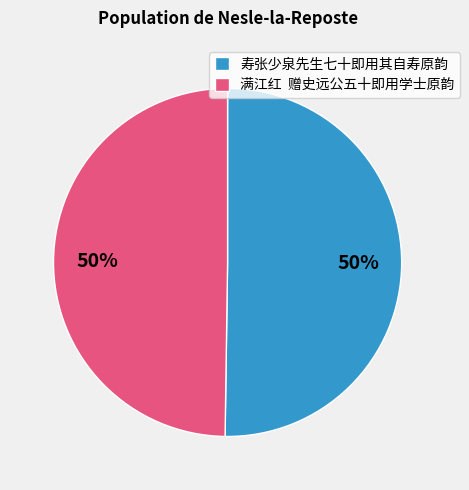

To the nearest percent, what percentage of the pie is 寿张少泉先生七十即用其自寿原韵?

50%